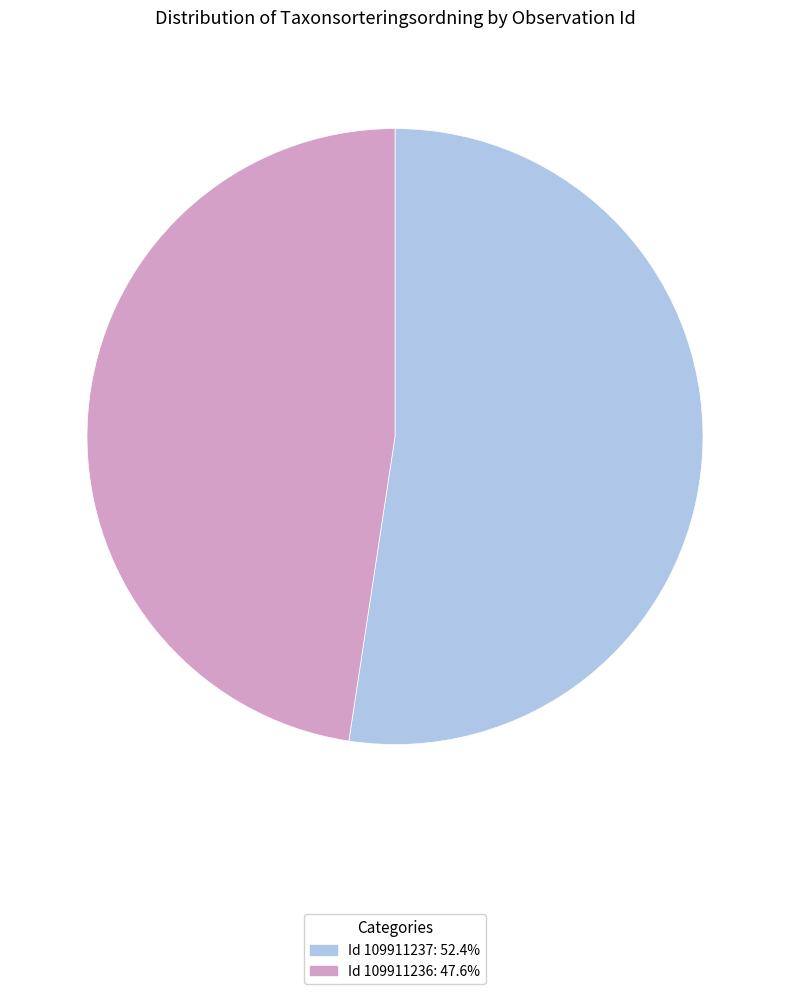

Count the number of slices in the pie.

2